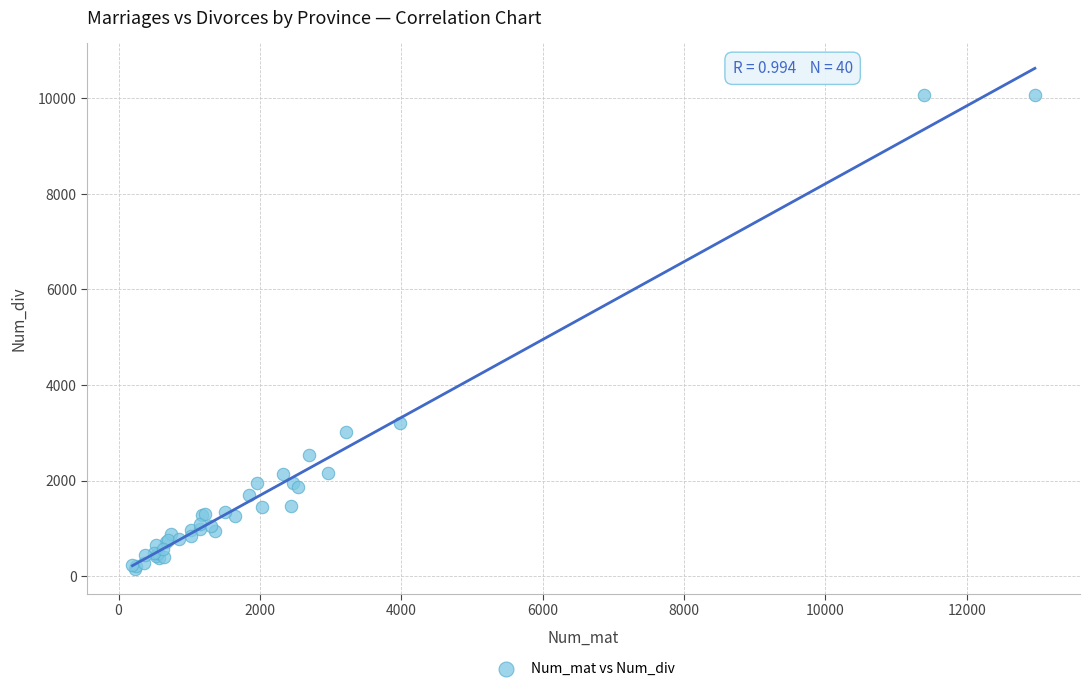

What Y value in the scatter plot is closest to 5114?

3205